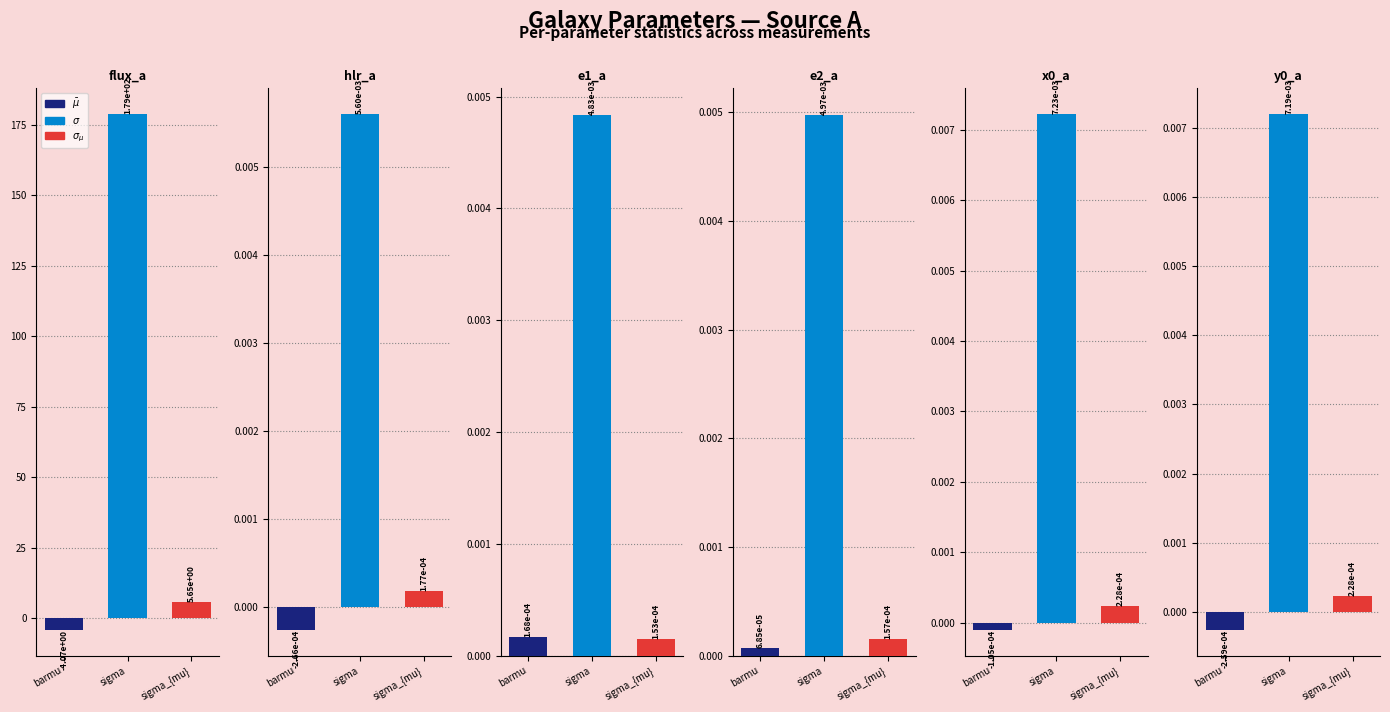

What is the value of the $\bar\mu$ bar at the 1st from the left?

-4.1